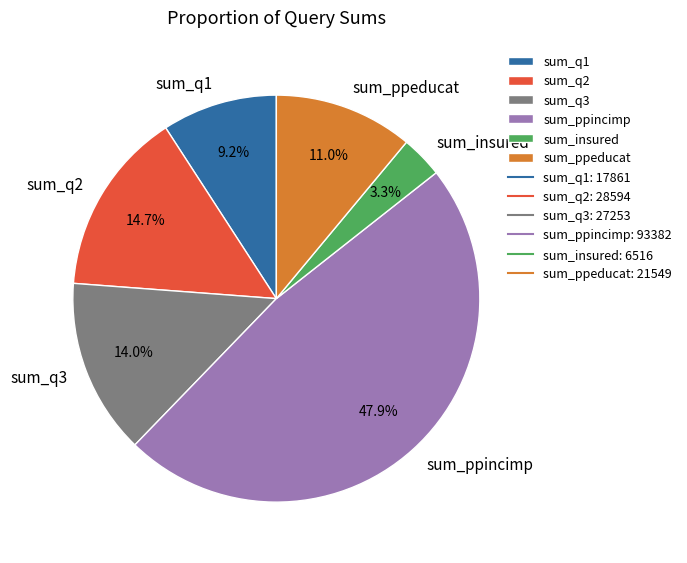

Which slice is the largest?

sum_ppincimp